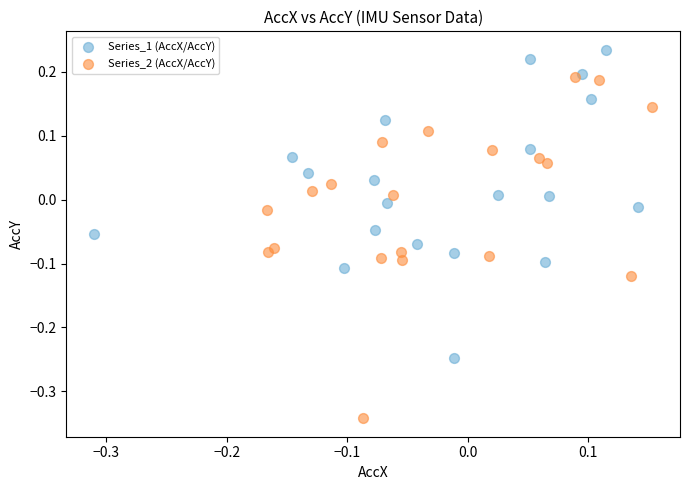

What are all the series names shown in the legend?

Series_1 (AccX/AccY), Series_2 (AccX/AccY)